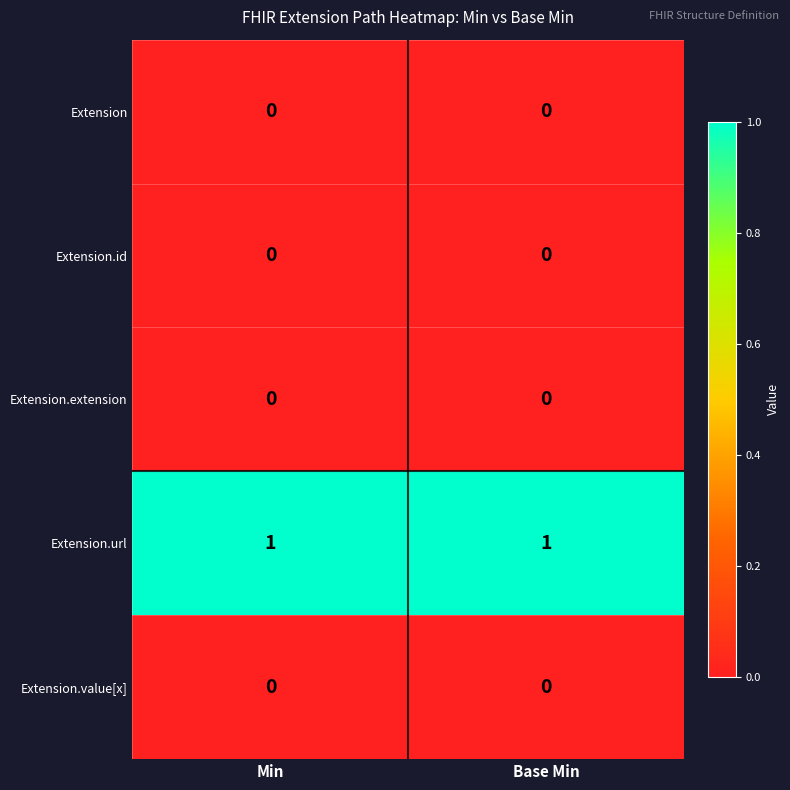

Which series has the largest total across all categories?

Extension.url